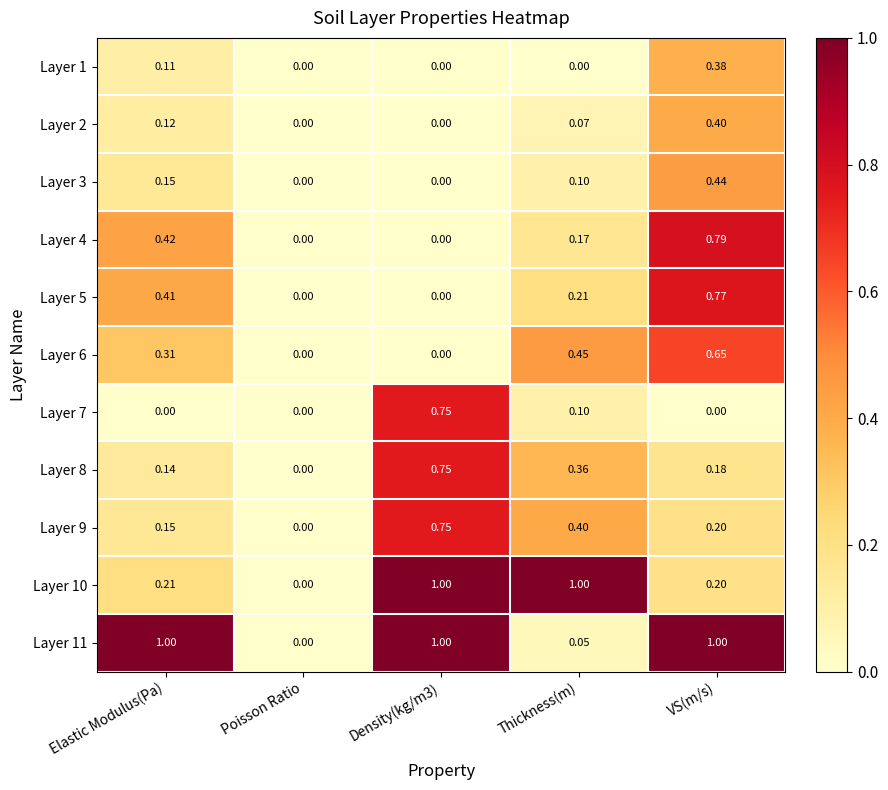

Is the value of Layer 5 at VS(m/s) greater than the value of Layer 11 at Thickness(m)?

Yes